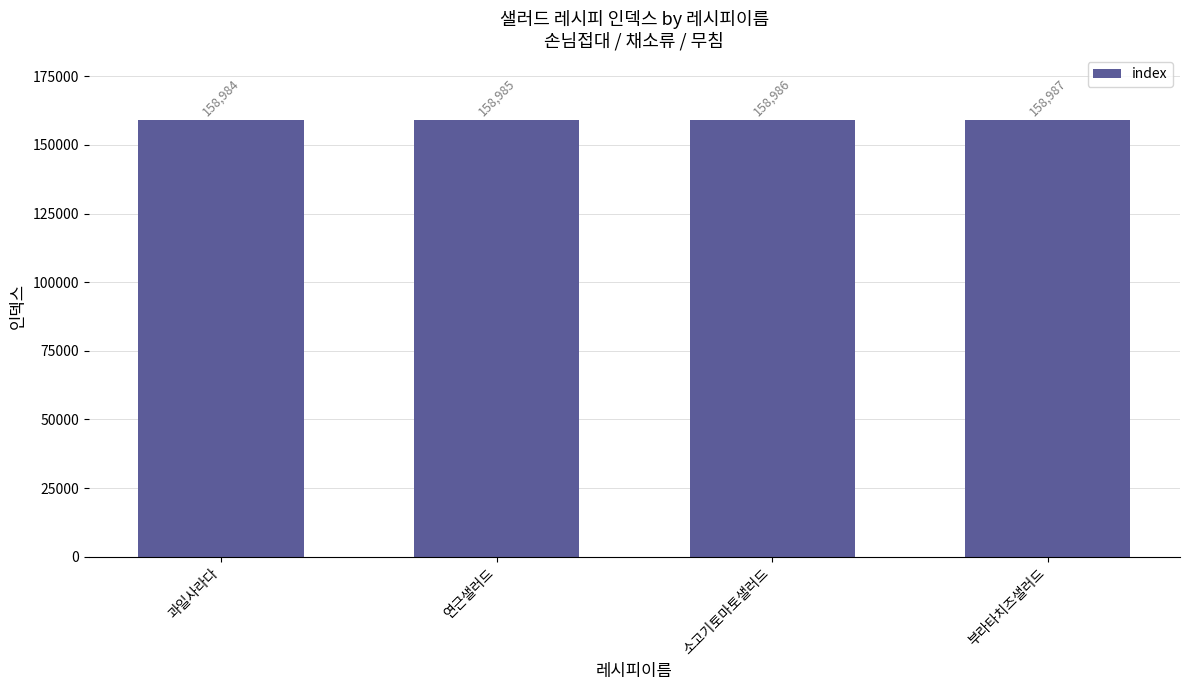

What is the maximum value shown in the chart?

158987